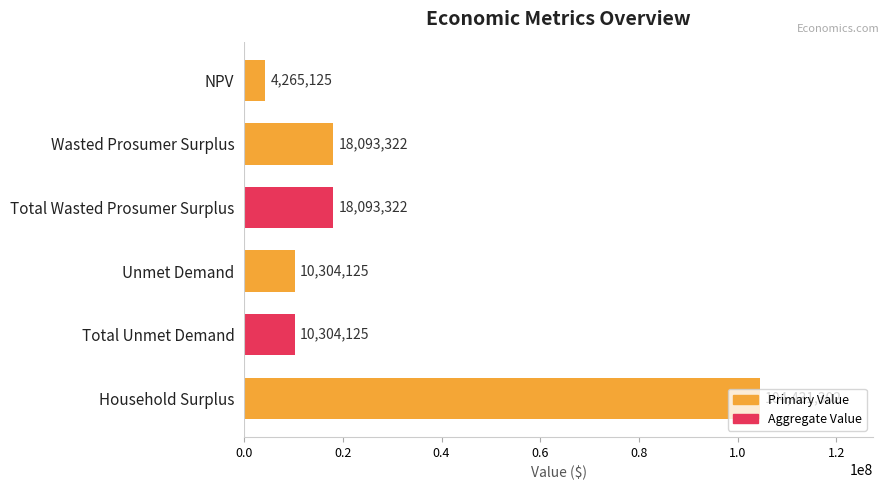

What is the label of the 5th bar from the top?

Total Unmet Demand